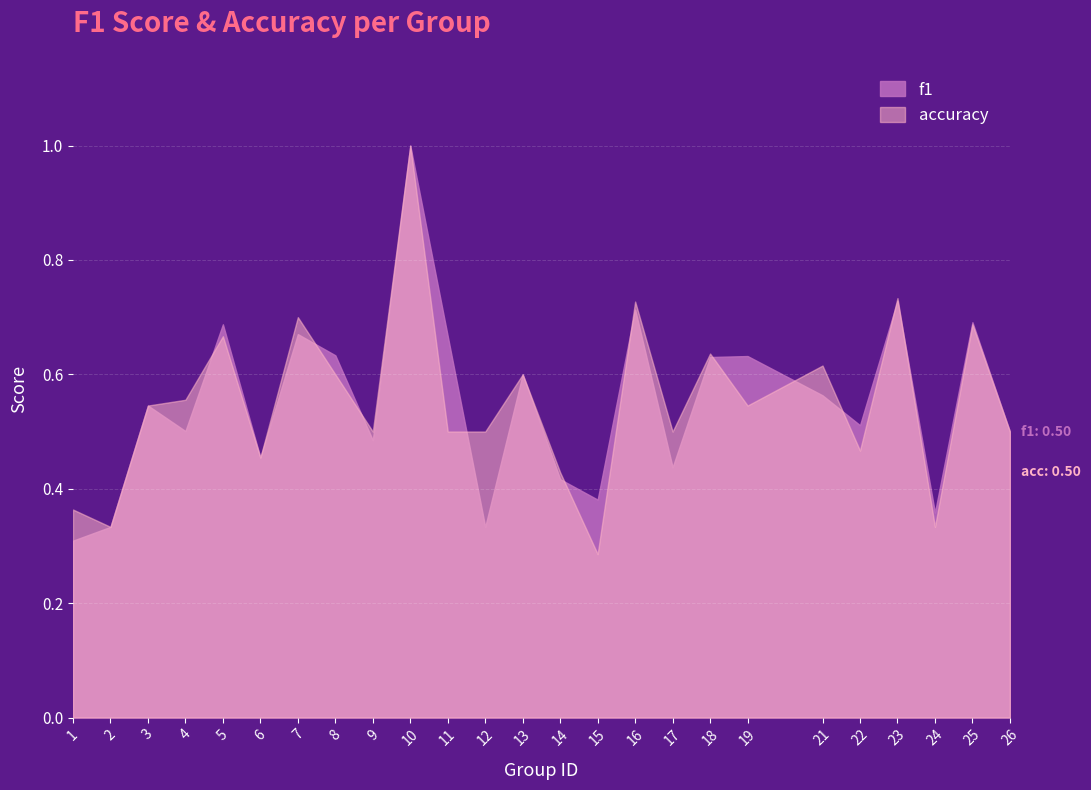

True or false: accuracy has a value of 0.3 at 7.

False